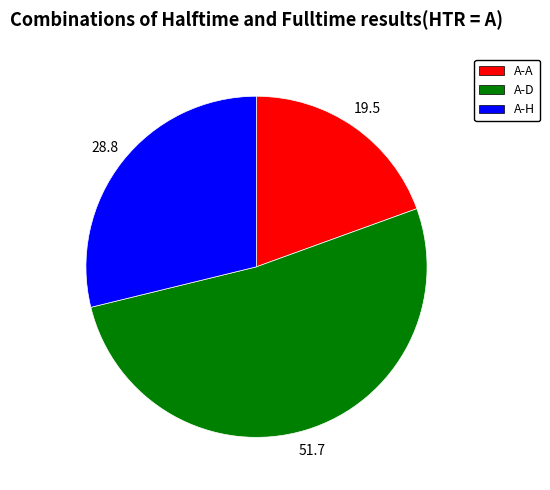

Rank the categories by value from lowest to highest.

A-A, A-H, A-D